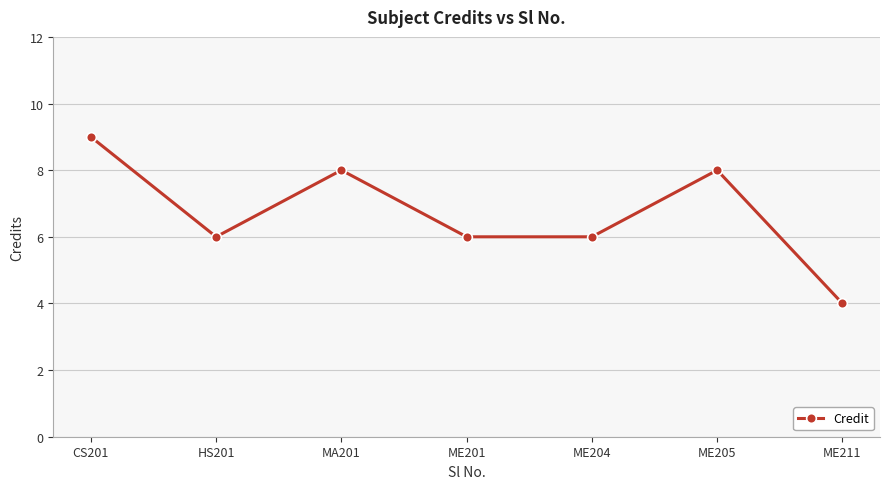

How many lines are shown in the chart?

1